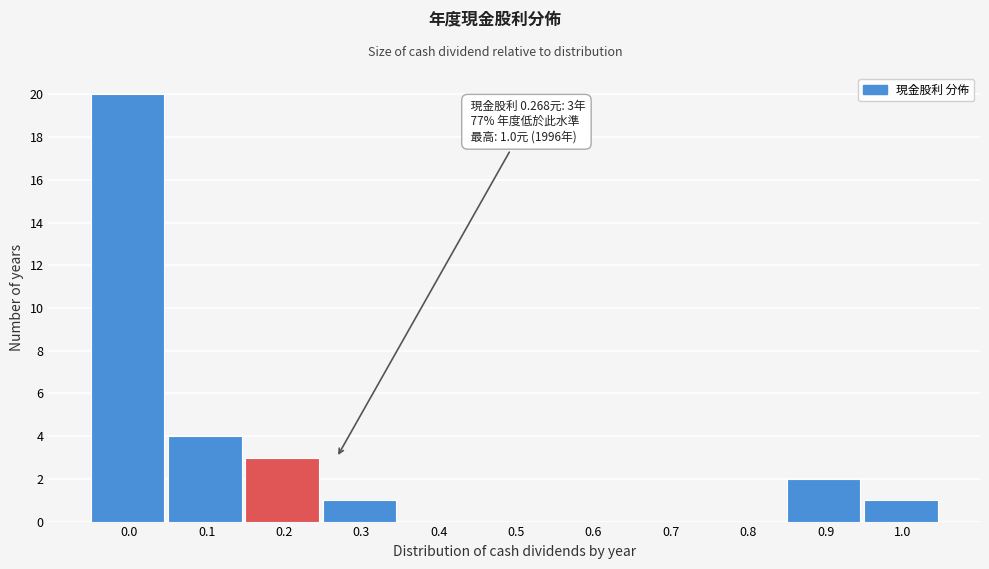

Reading right to left, what are all the values shown in this chart?

1.0=1	0.9=2	0.8=0	0.7=0	0.6=0	0.5=0	0.4=0	0.3=1	0.2=3	0.1=4	0.0=20